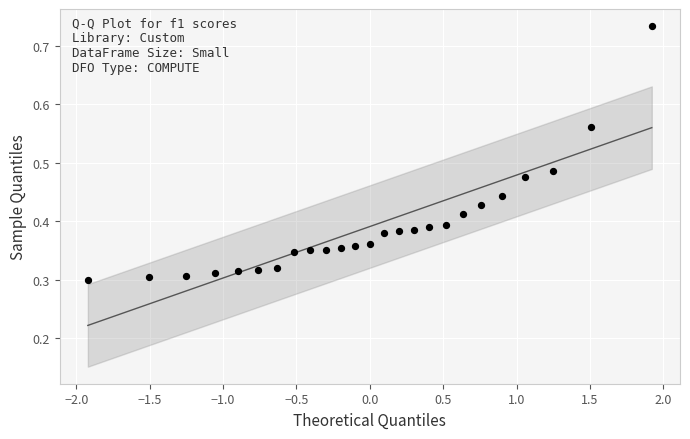

What is the range of X values (max minus min)?

3.8